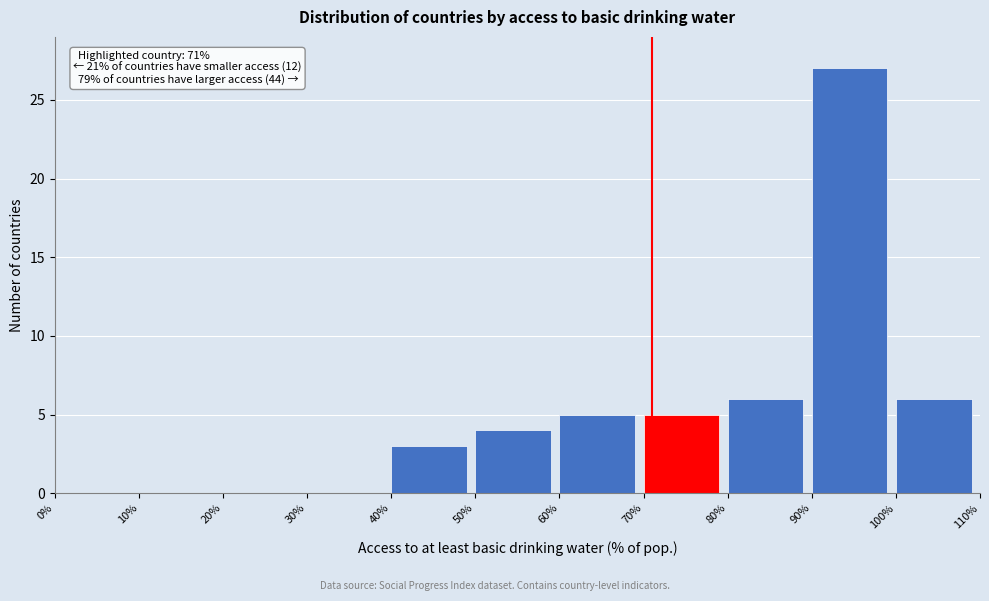

Which range on the x-axis has the tallest bar?

90% to 100%